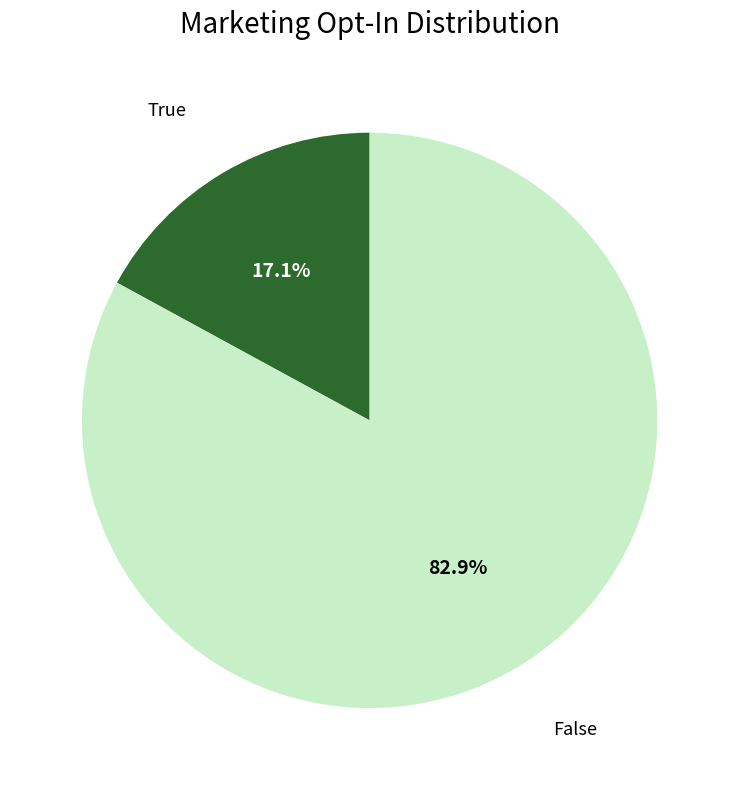

Is there a majority slice in this chart?

Yes